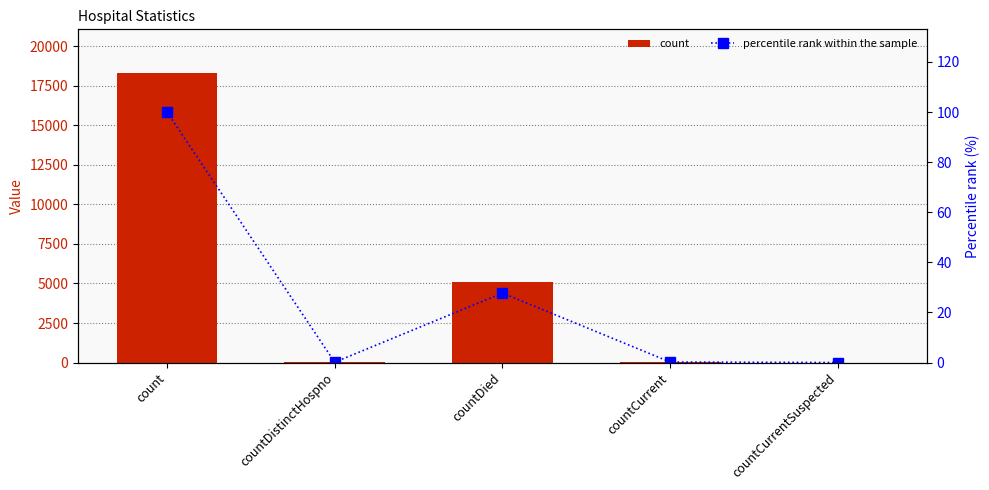

Count the number of categories in the chart.

5